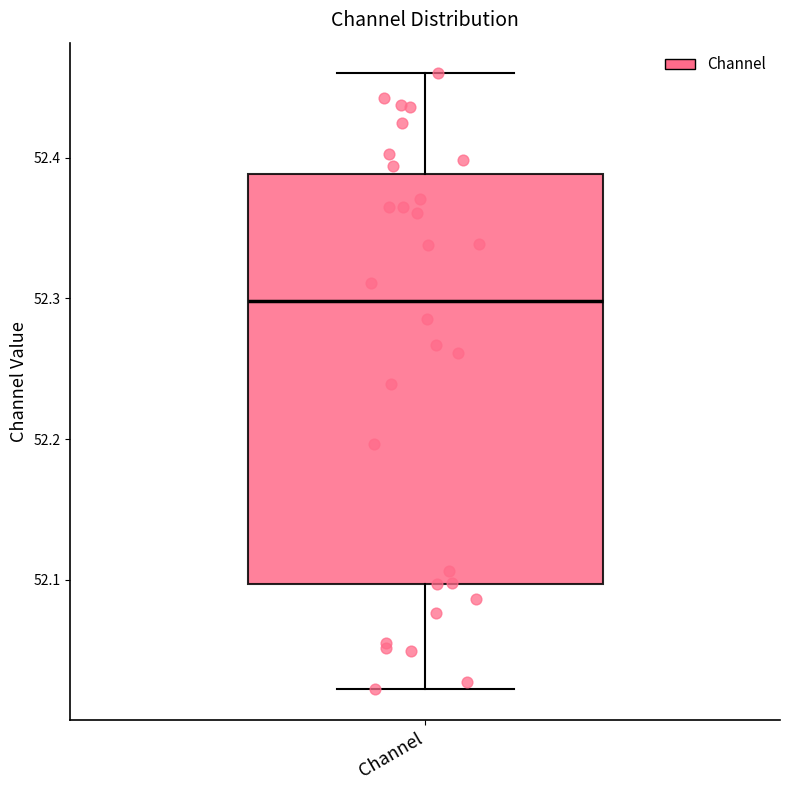

Where does the upper whisker of the box for Channel end on the y-axis? The values are not printed on the chart, so give them approximately, as read against the axis.

52.46